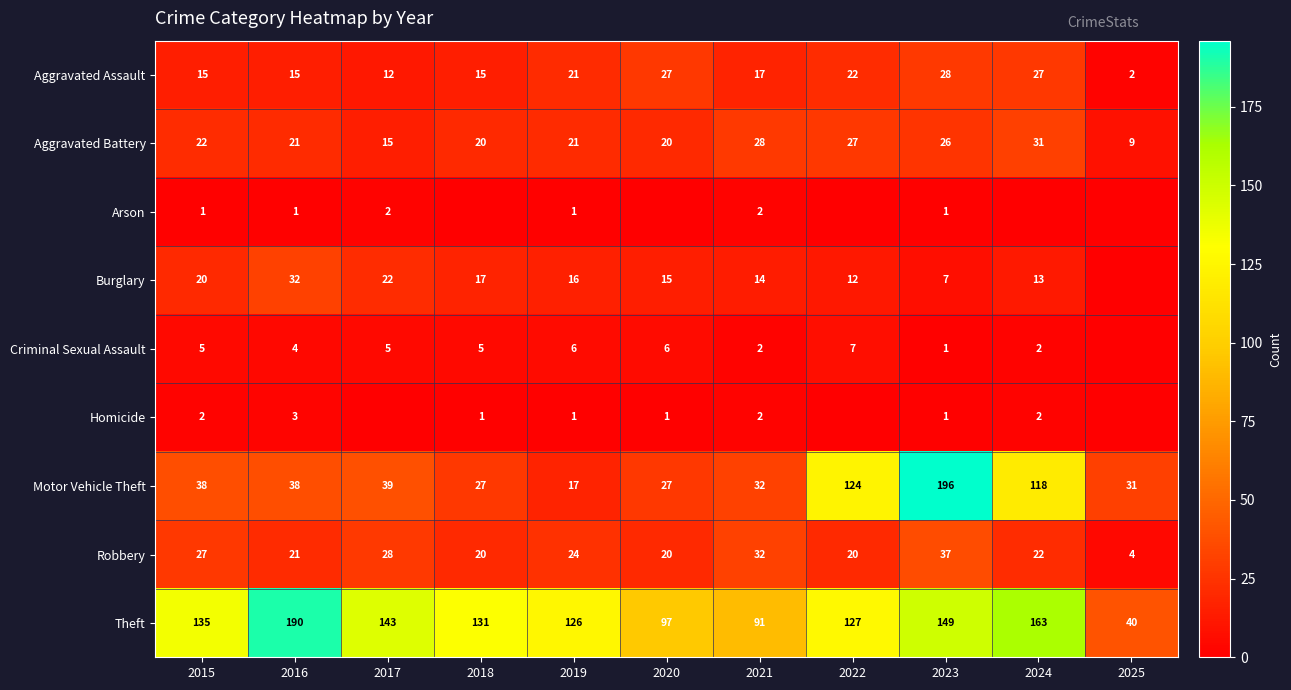

Which category has the lowest value across all series?

2018